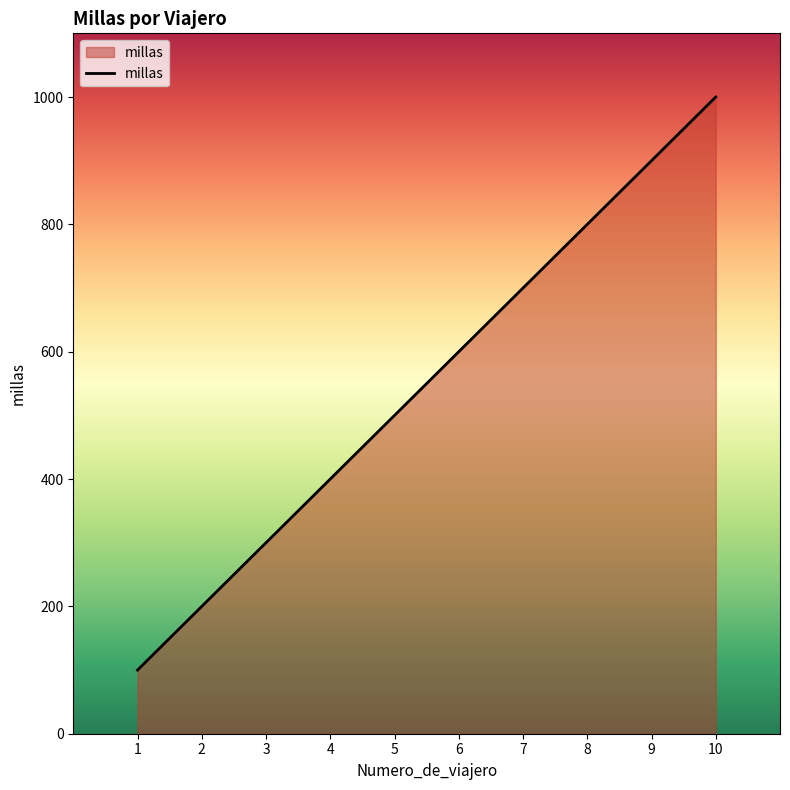

Rank the categories by value from lowest to highest.

1, 2, 3, 4, 5, 6, 7, 8, 9, 10